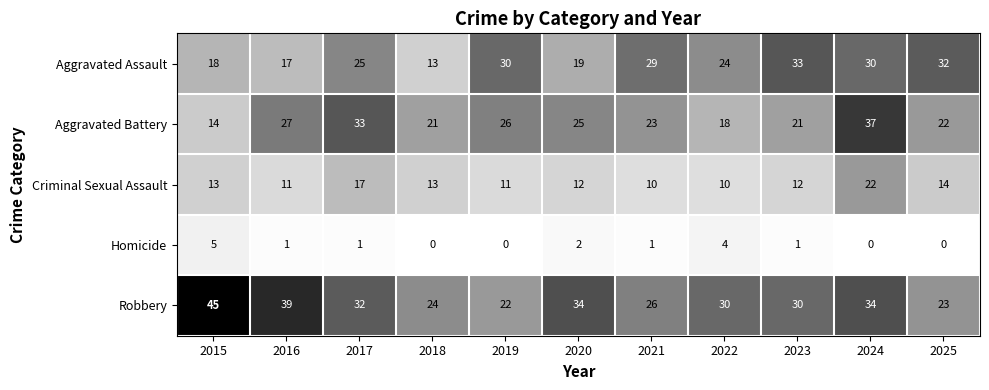

What is the difference between the highest and lowest values at 2022?

26